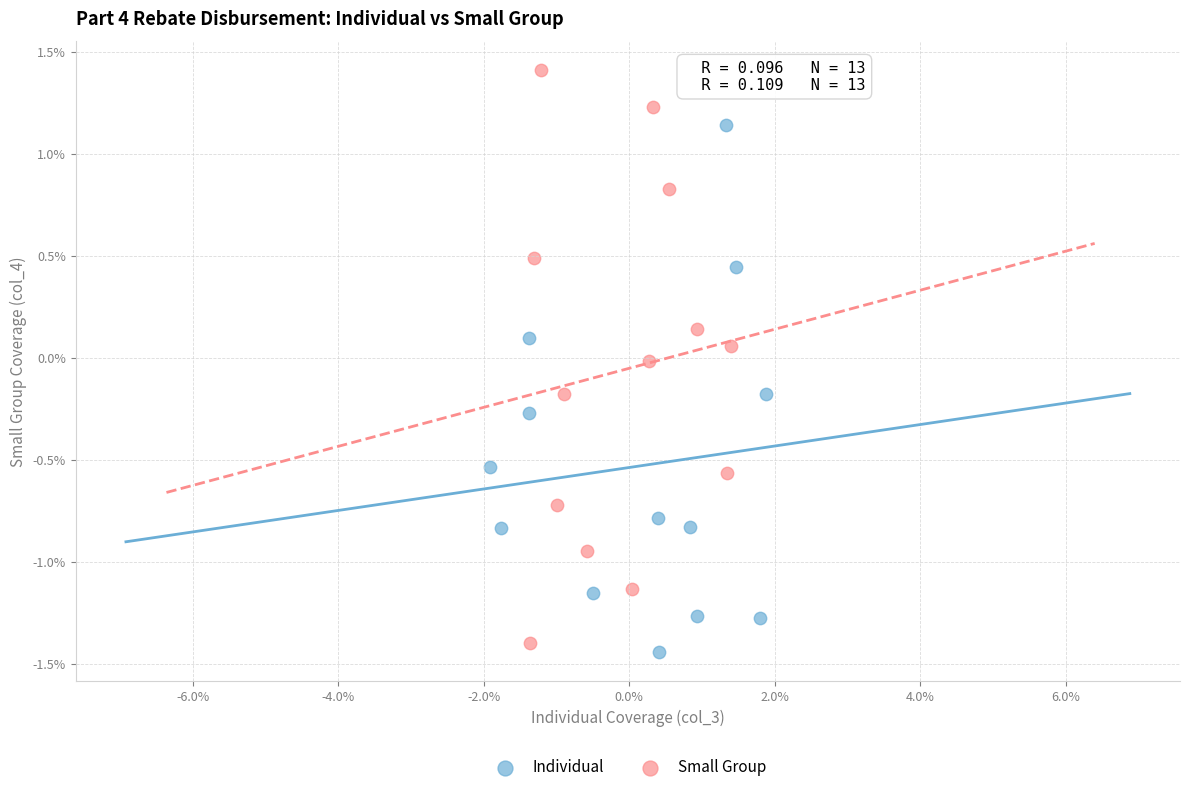

Which series contains the lowest Y value?

Individual